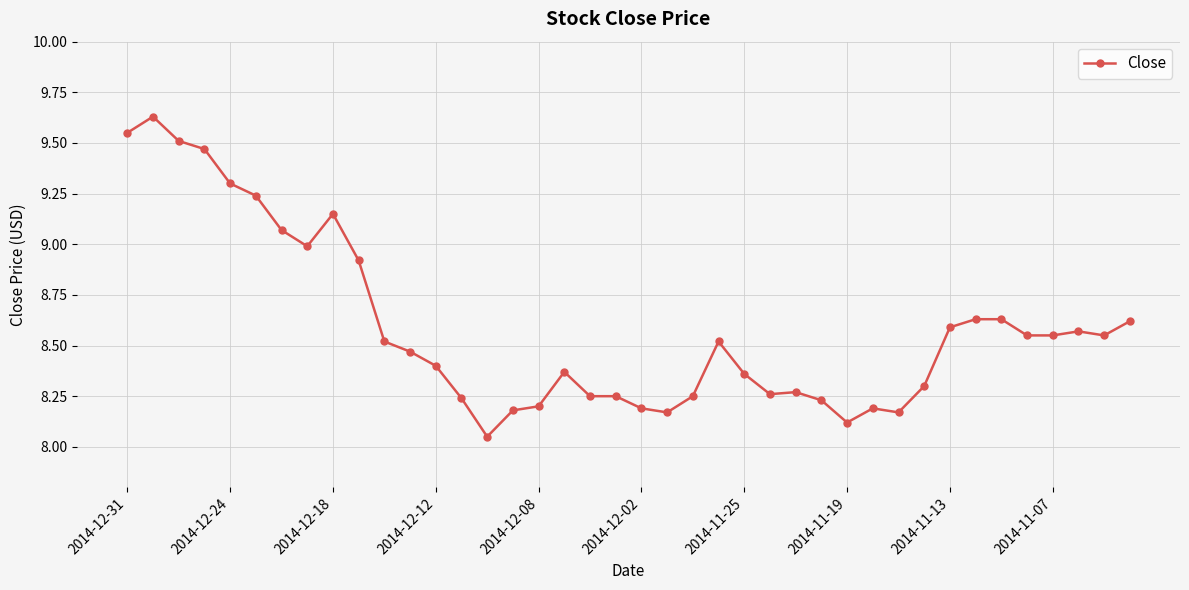

True or false: the data has more than 1 interior local peaks.

True